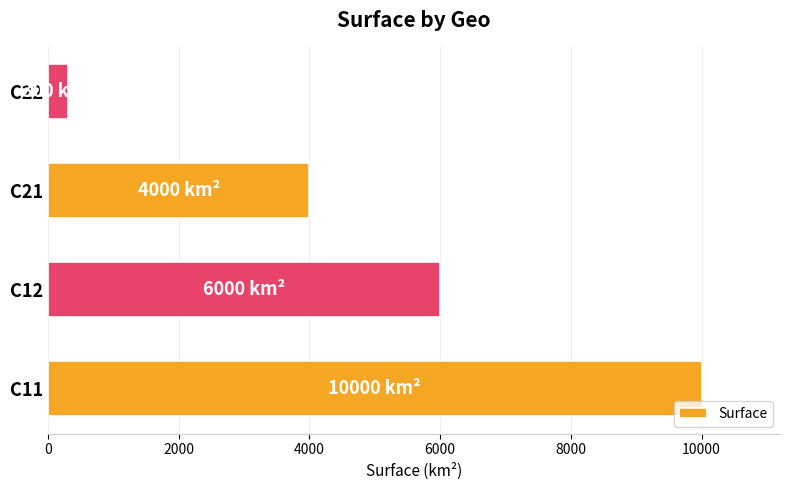

What is the maximum value shown in the chart?

10000